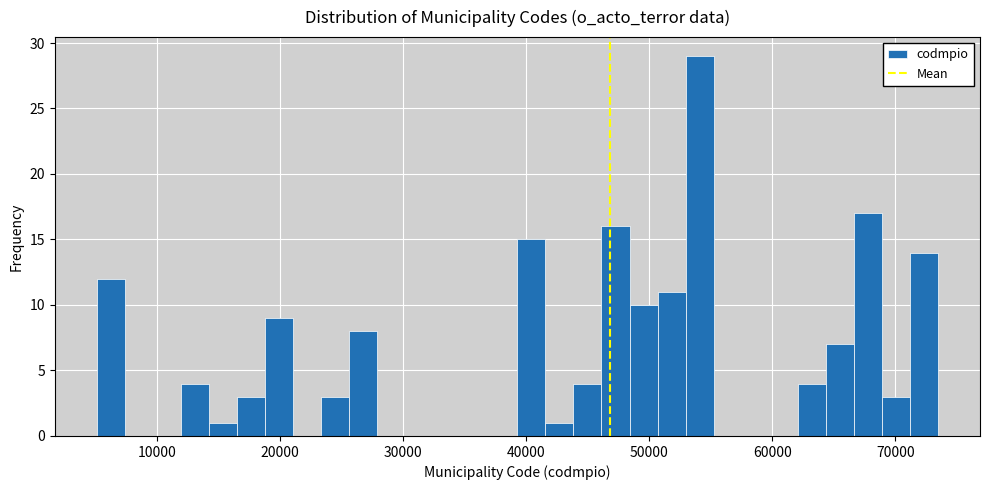

Read against the x-axis, roughly where is the centre of the tallest bar?

54000